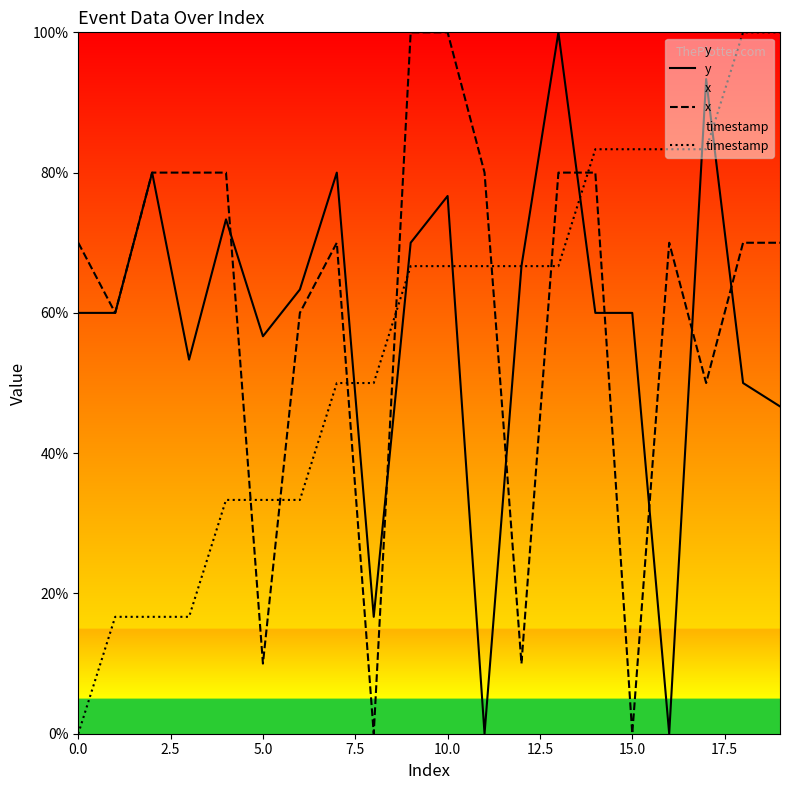

Which series ends up on top after the final intersection of x and timestamp?

timestamp